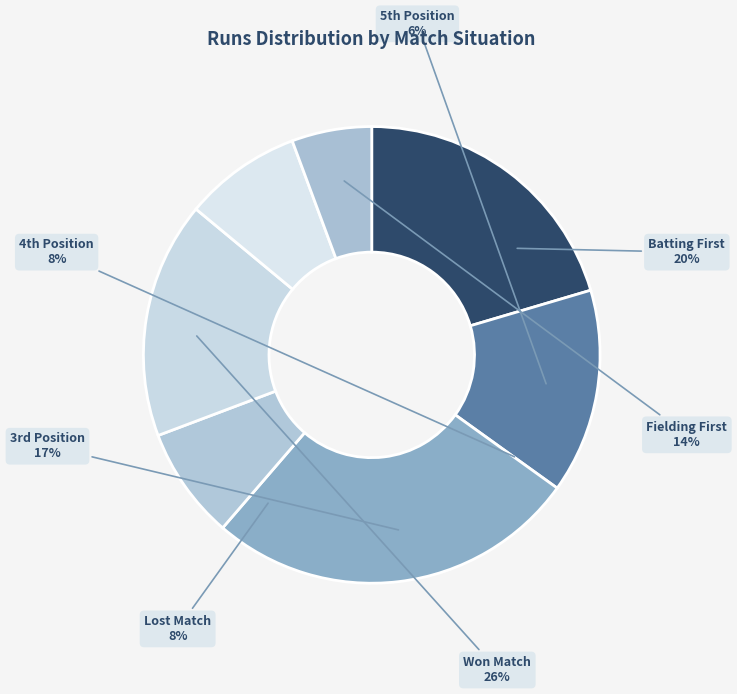

How many segments does this pie chart have?

7